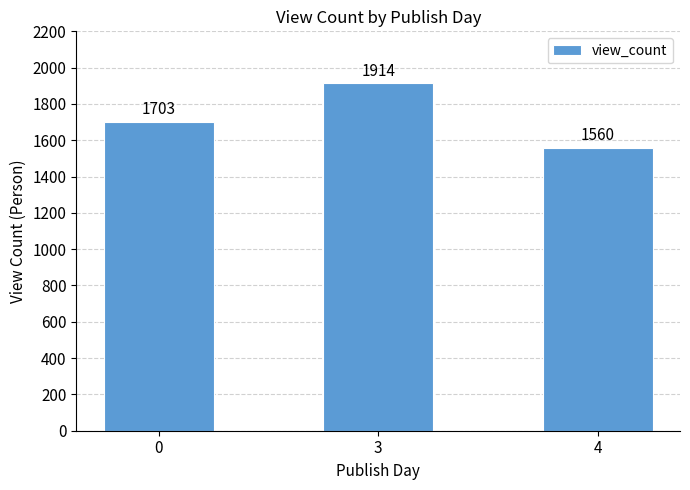

List the labels in order of value, smallest first.

4, 0, 3